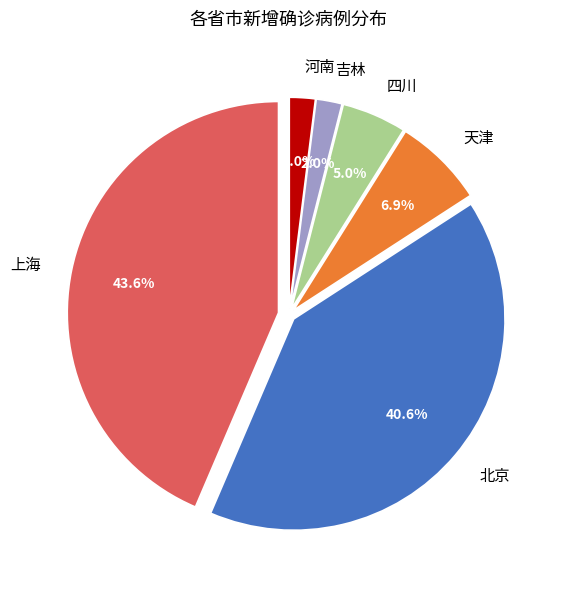

What percentage do 上海 and 吉林 together represent?

45.5%